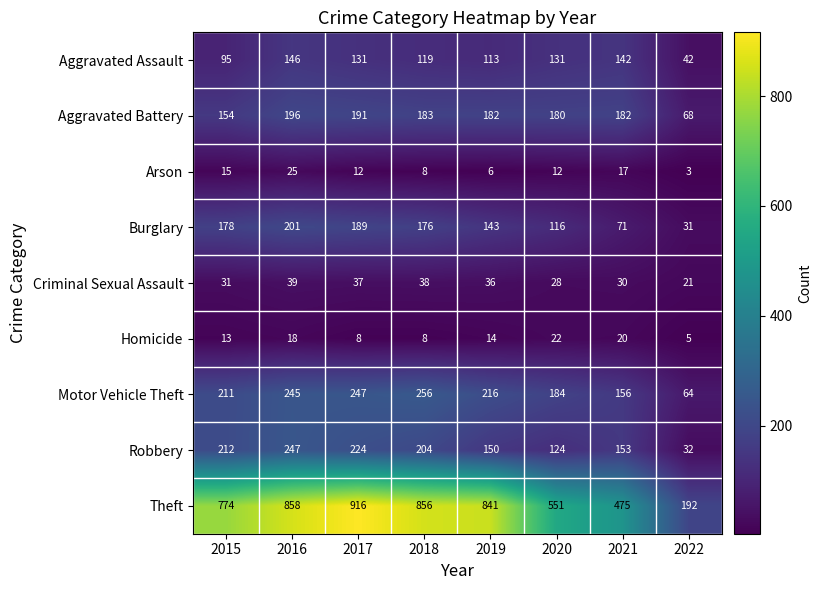

What is the minimum value shown in the chart?

3